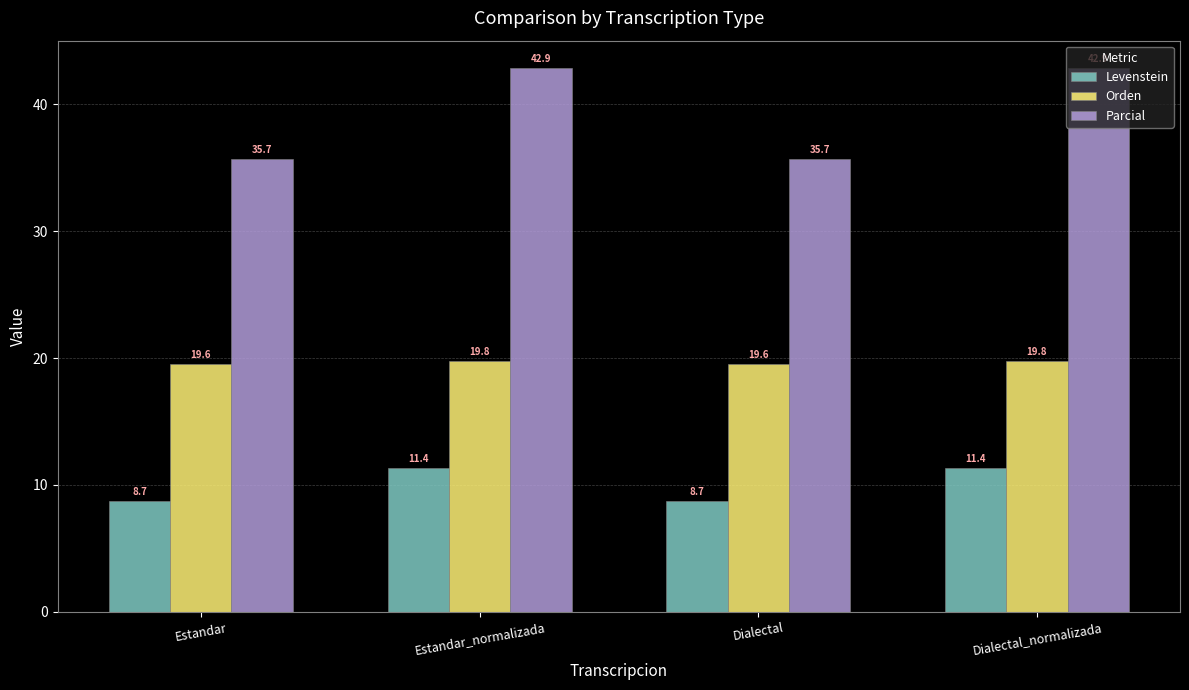

What is the difference between the second highest and minimum values in the Parcial series?

7.1